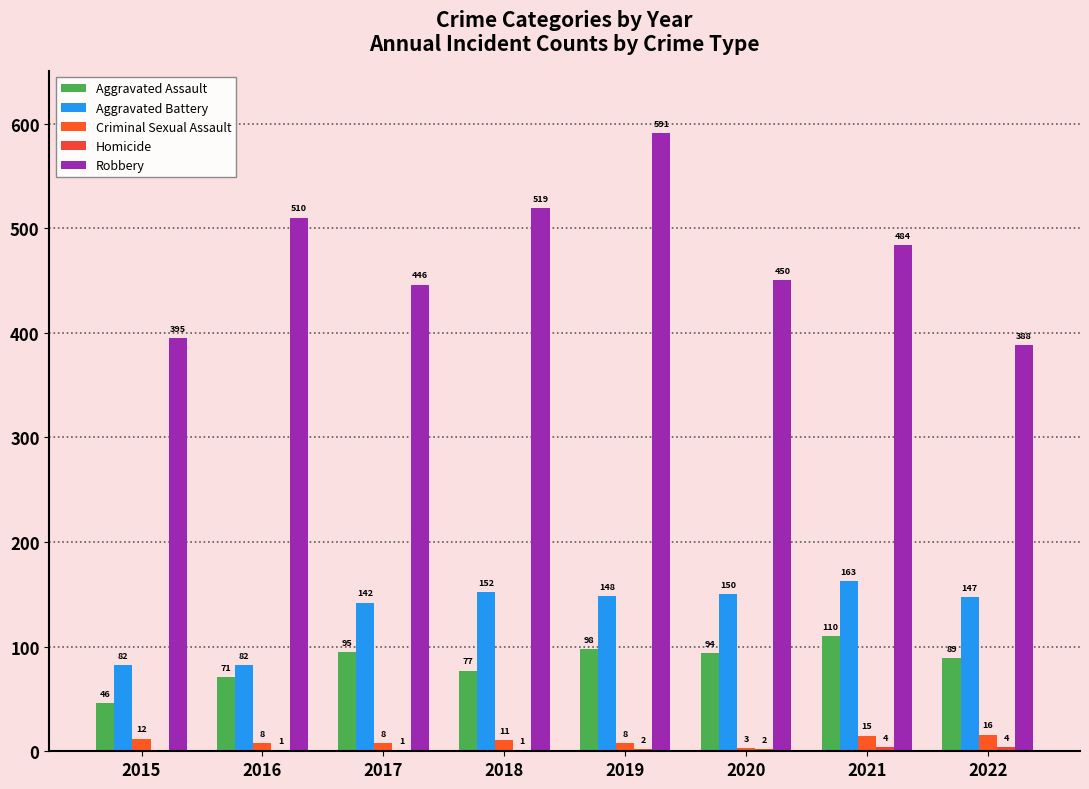

Reading left to right, extract all data points from this chart.

Aggravated Assault: 2015=46	2016=71	2017=95	2018=77	2019=98	2020=94	2021=110	2022=89
Aggravated Battery: 2015=82	2016=82	2017=142	2018=152	2019=148	2020=150	2021=163	2022=147
Criminal Sexual Assault: 2015=12	2016=8	2017=8	2018=11	2019=8	2020=3	2021=15	2022=16
Homicide: 2015=0	2016=1	2017=1	2018=1	2019=2	2020=2	2021=4	2022=4
Robbery: 2015=395	2016=510	2017=446	2018=519	2019=591	2020=450	2021=484	2022=388